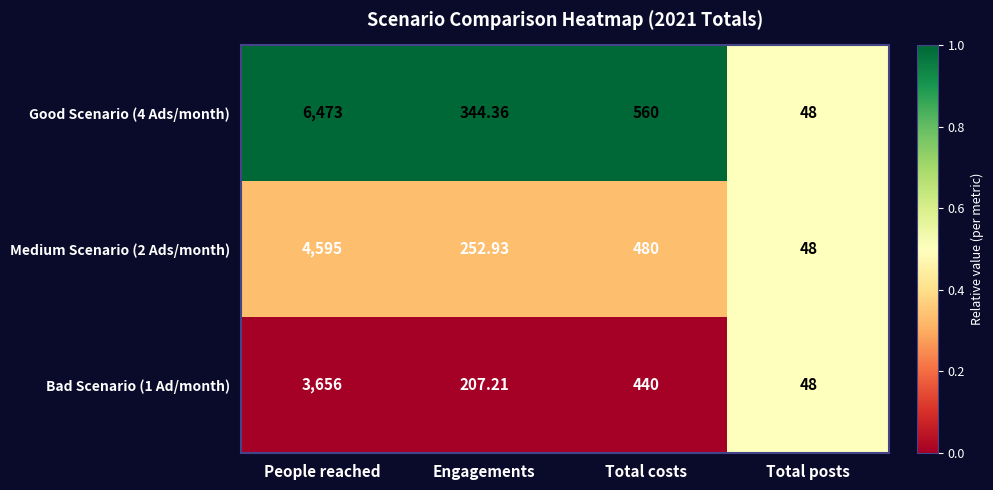

At which category does the chart reach its peak across all series?

People reached